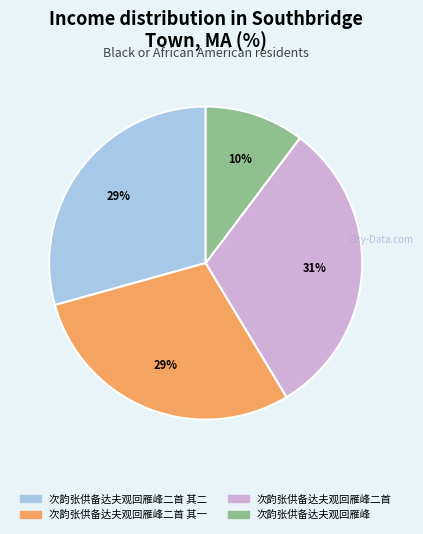

To the nearest percent, what is the difference between the largest and smallest slice percentages?

21%